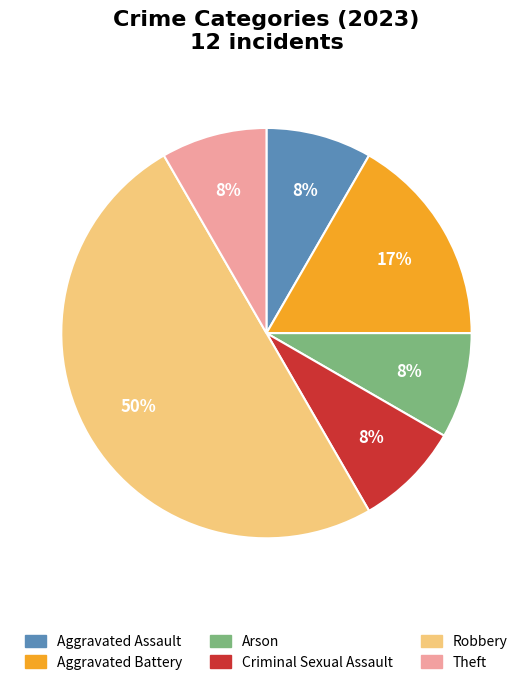

Which category has the biggest portion of the pie?

Robbery